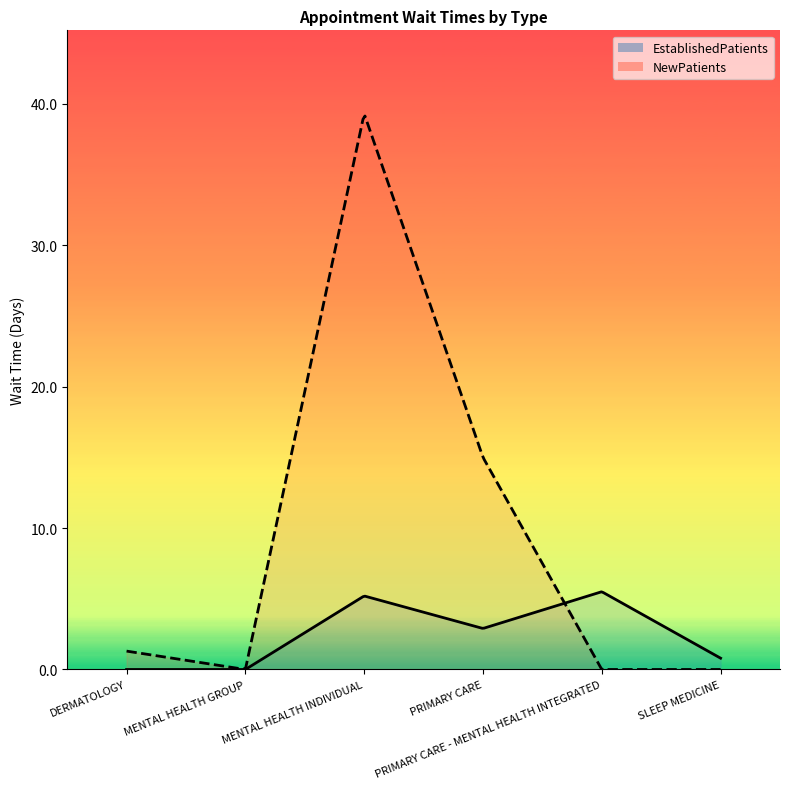

List the series in order of their peak value, highest first.

NewPatients, EstablishedPatients